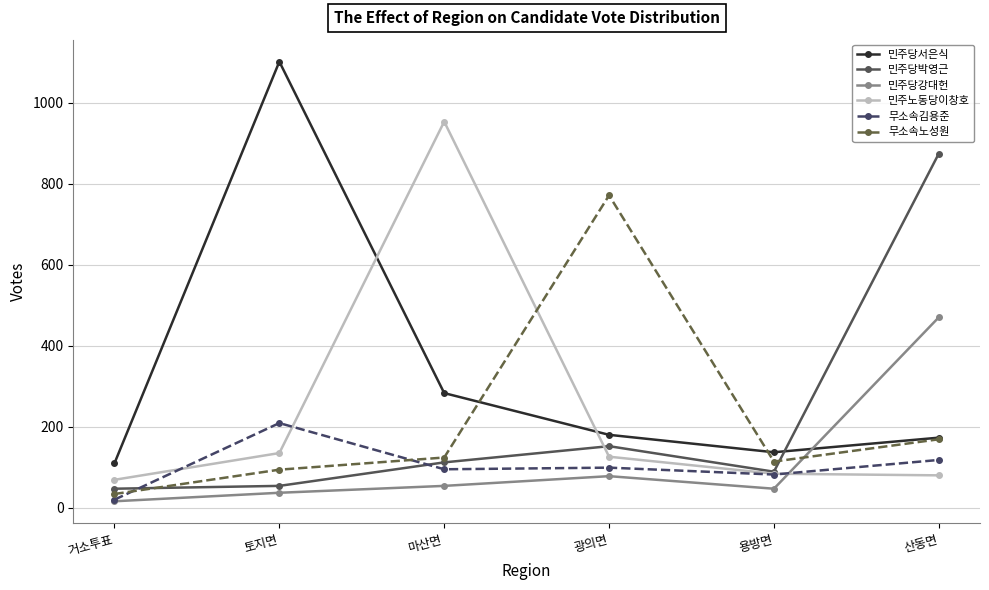

Is it true that 민주당박영근 equals 112 at 마산면?

True